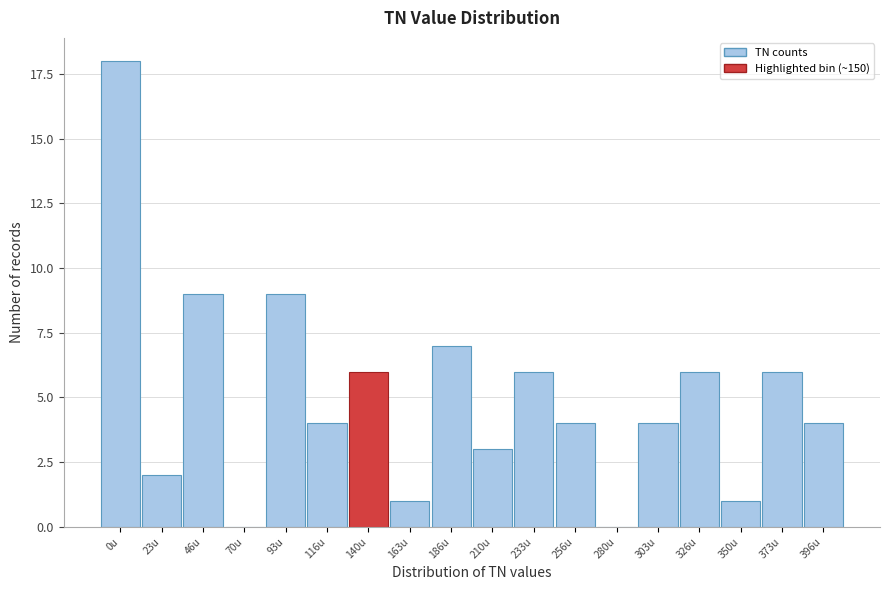

Reading left to right, transcribe all the data shown in this chart.

0u=18	23u=2	46u=9	70u=0	93u=9	116u=4	140u=6	163u=1	186u=7	210u=3	233u=6	256u=4	280u=0	303u=4	326u=6	350u=1	373u=6	396u=4